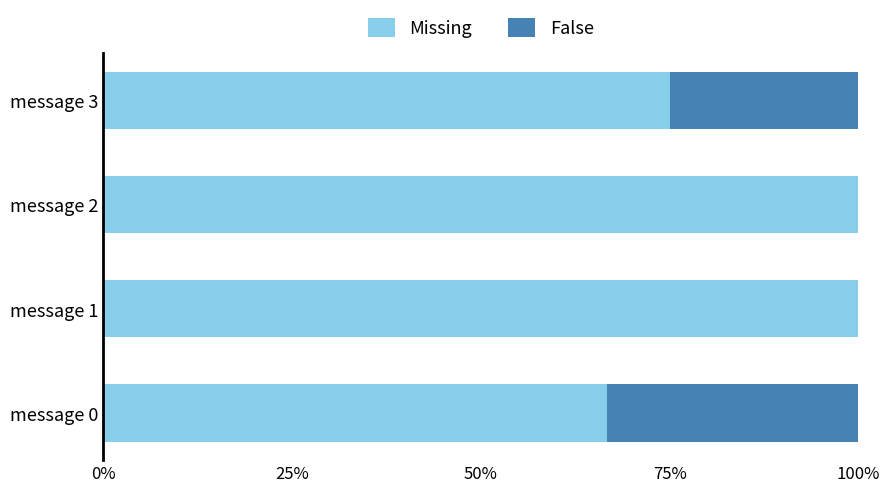

Is it true that Missing equals 66.7 at message 0?

True